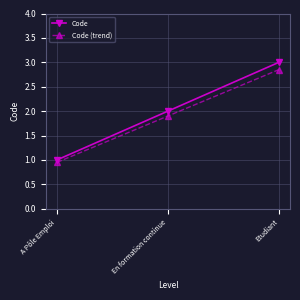

Does the chart display data point markers on the line(s)?

Yes